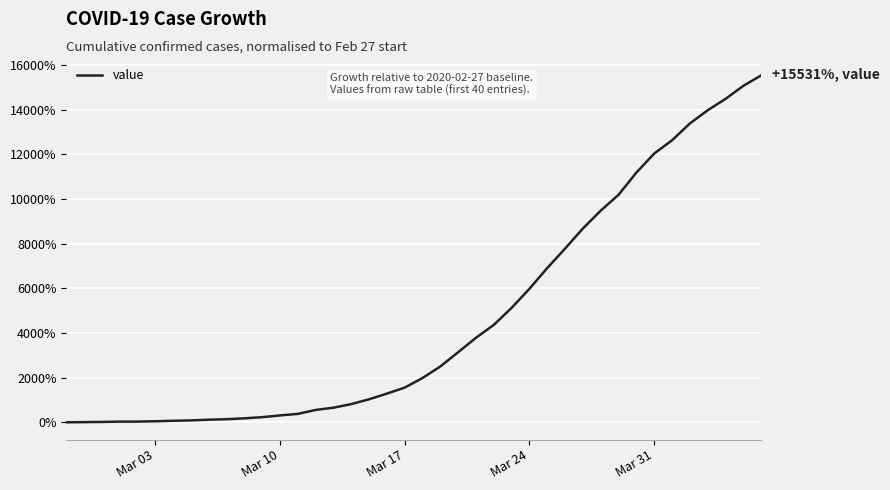

What is the maximum value shown in the chart?

15530.8